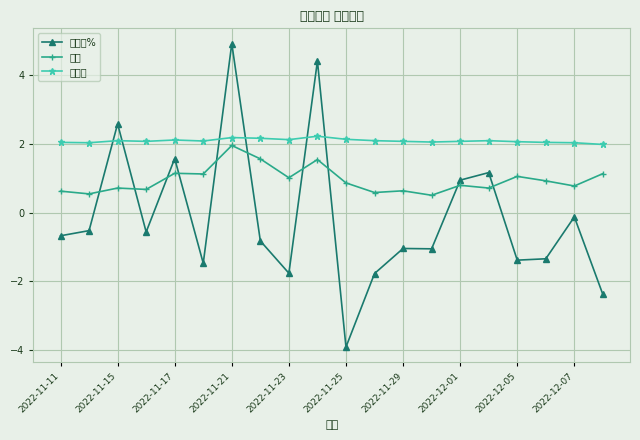

List the series in order of their overall mean, highest first.

市净率, 量比, 涨跌幅%